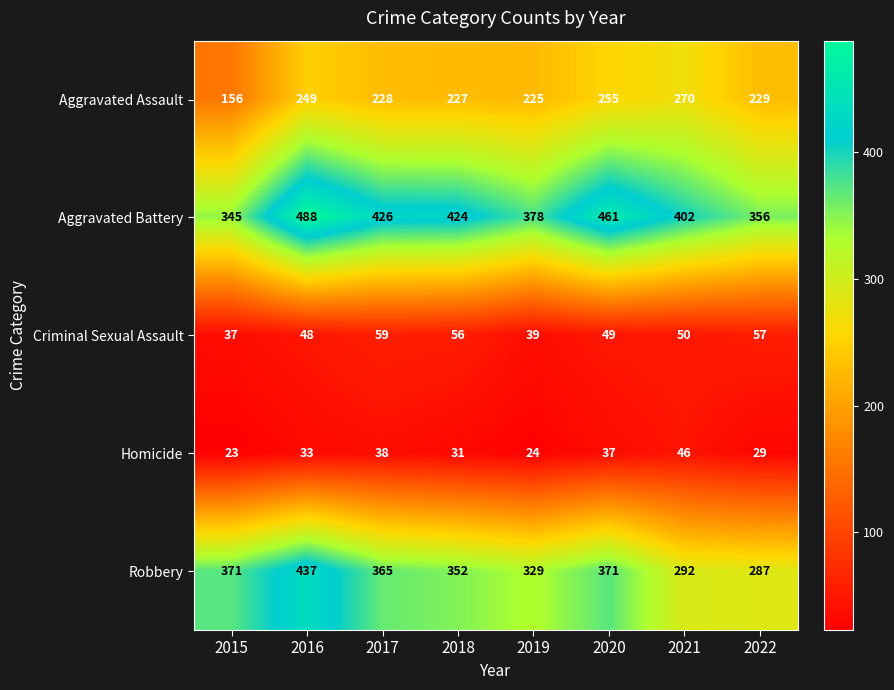

What is the total value across all series at 2018?

1090